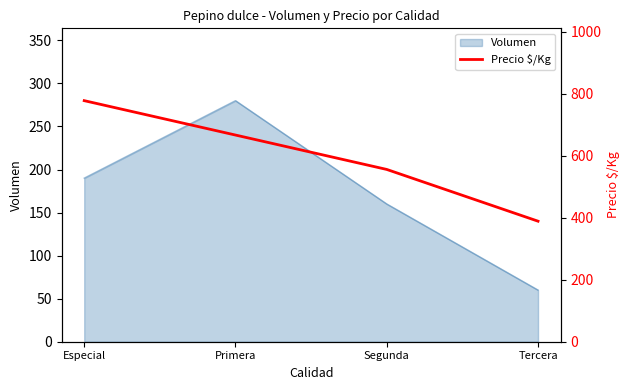

Reading right to left, extract all data points from this chart.

Tercera=389	Segunda=556	Primera=667	Especial=778